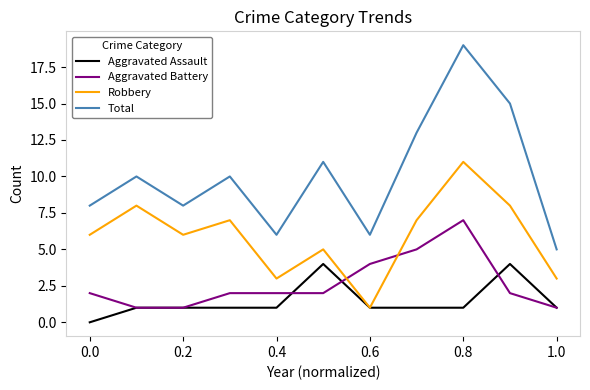

Which series has the widest spread of values?

Total